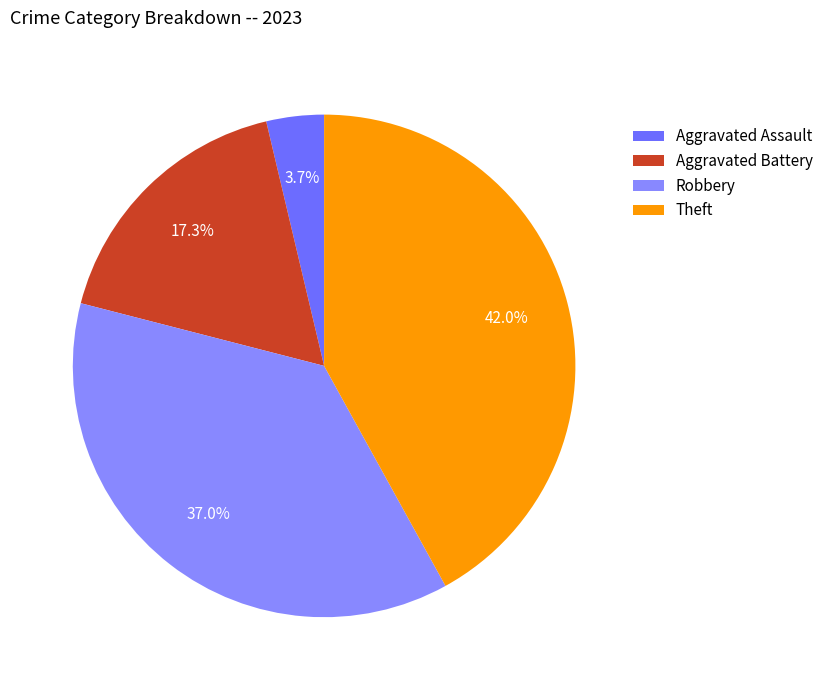

How many slices are in this pie chart?

4